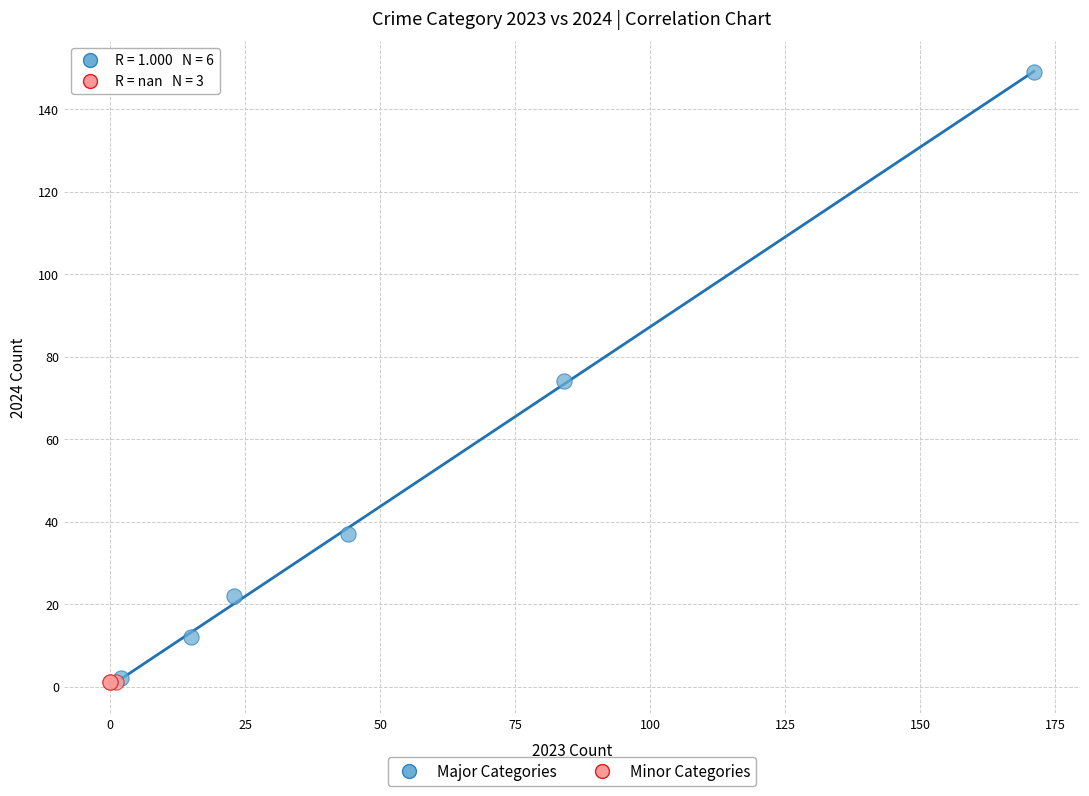

Which series reaches the maximum Y coordinate?

Major Categories